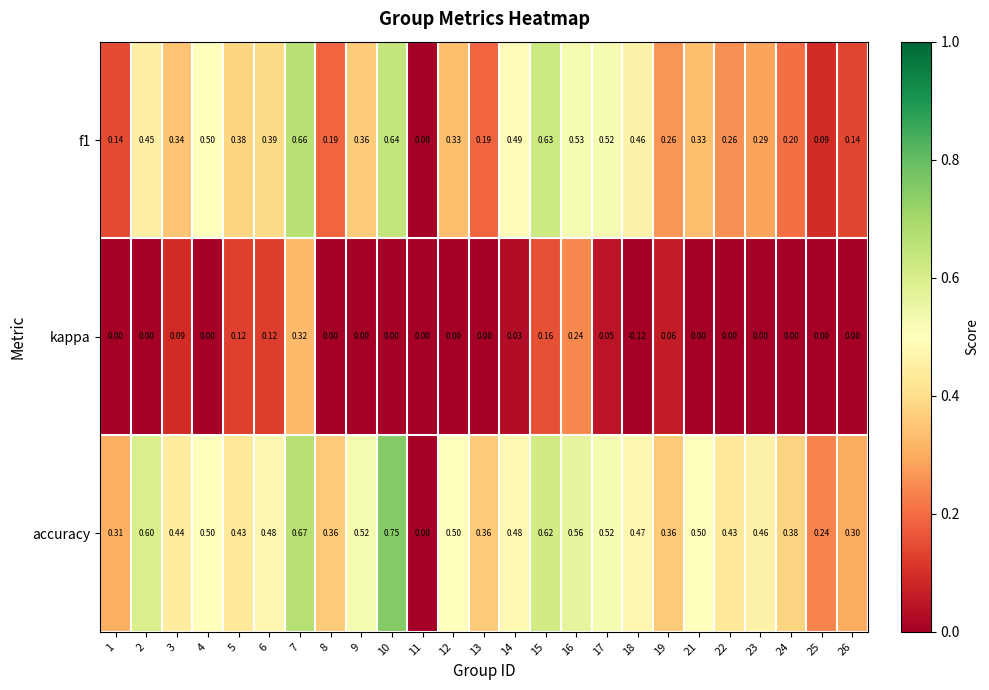

Is the value of accuracy at 6 greater than the value of kappa at 8?

Yes